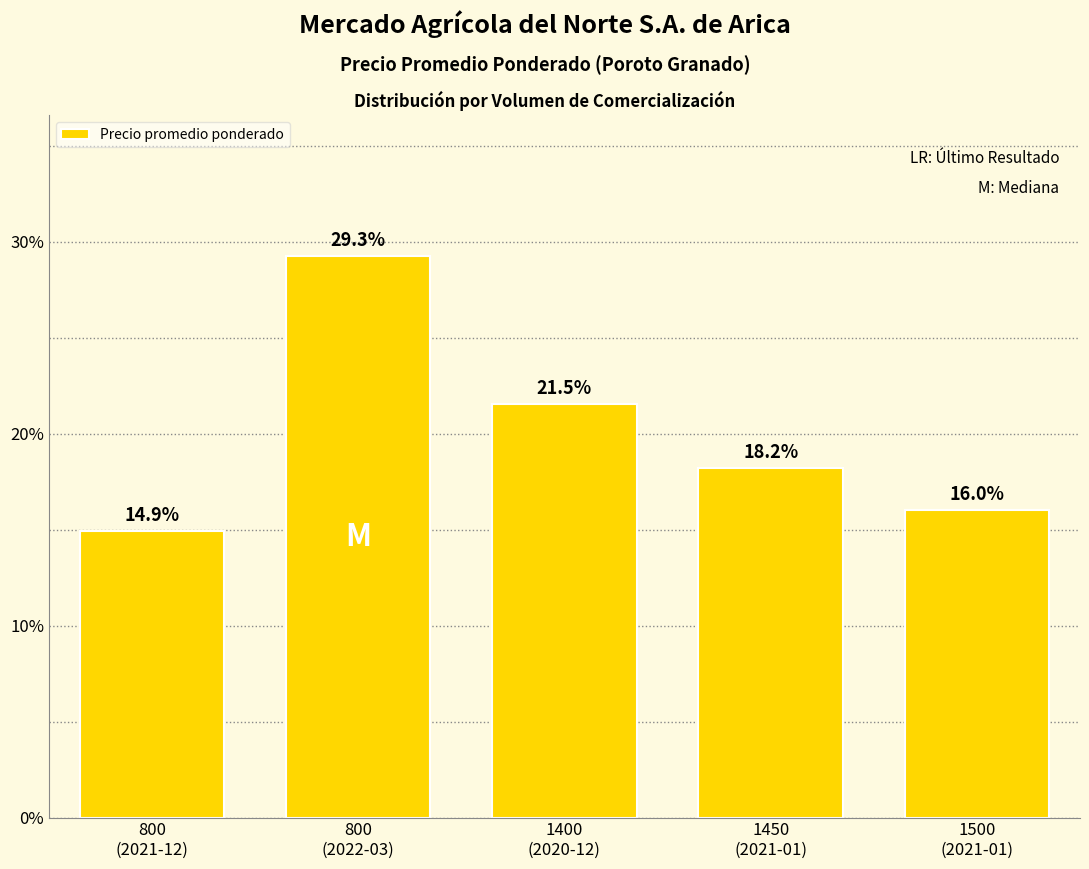

Reading left to right, list all the values displayed in this chart.

800
(2021-12)=14.9	800
(2022-03)=29.3	1400
(2020-12)=21.5	1450
(2021-01)=18.2	1500
(2021-01)=16.0